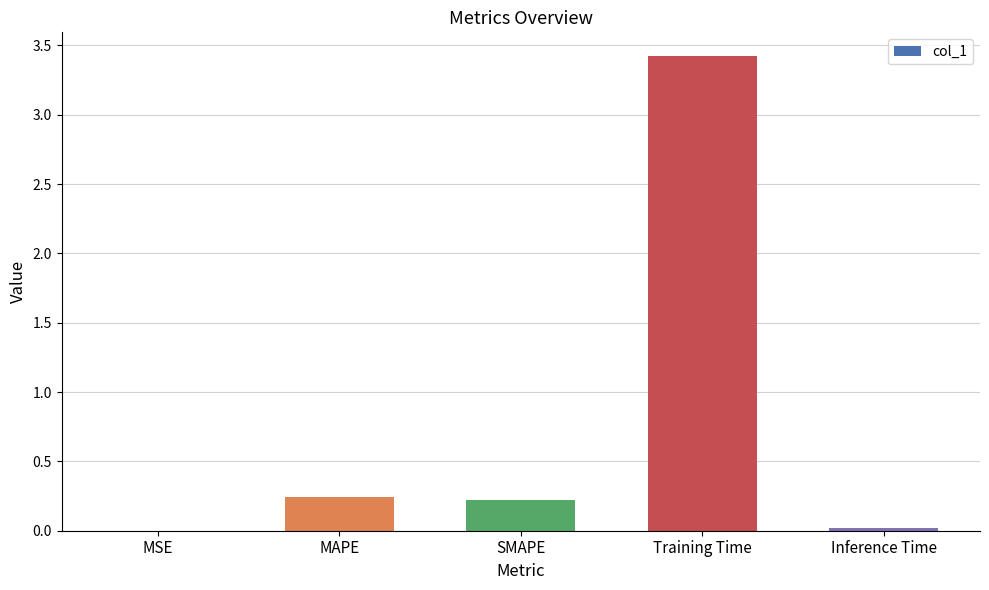

Count the number of categories in the chart.

5